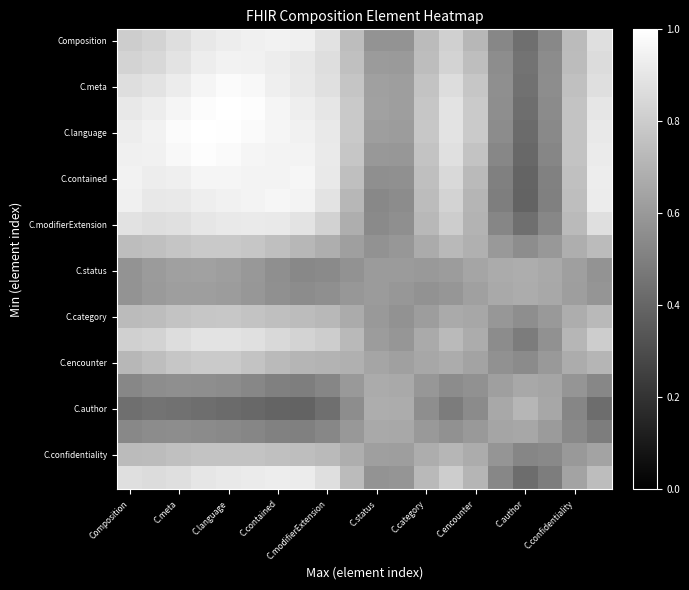

At which category is the sum across all series the highest?

C.language